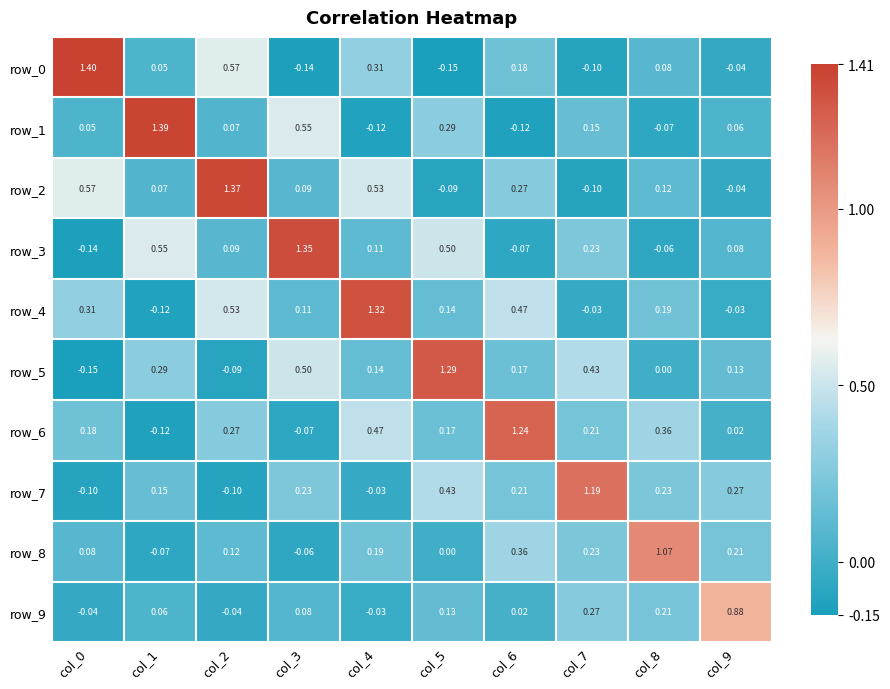

Is the value of row_1 at col_7 greater than the value of row_5 at col_9?

Yes